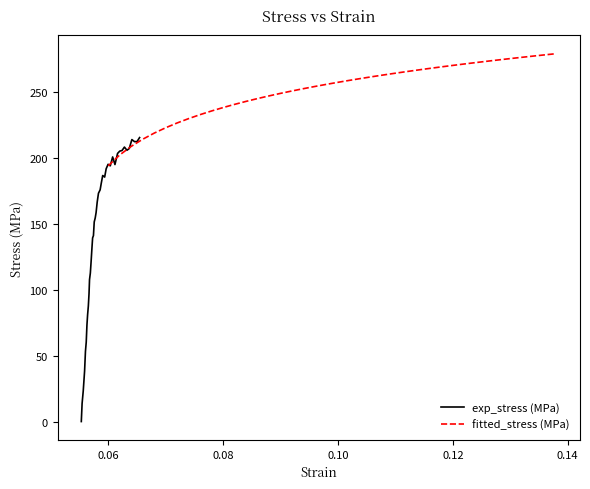

What is the highest value of the exp_stress (MPa) series?

215.7